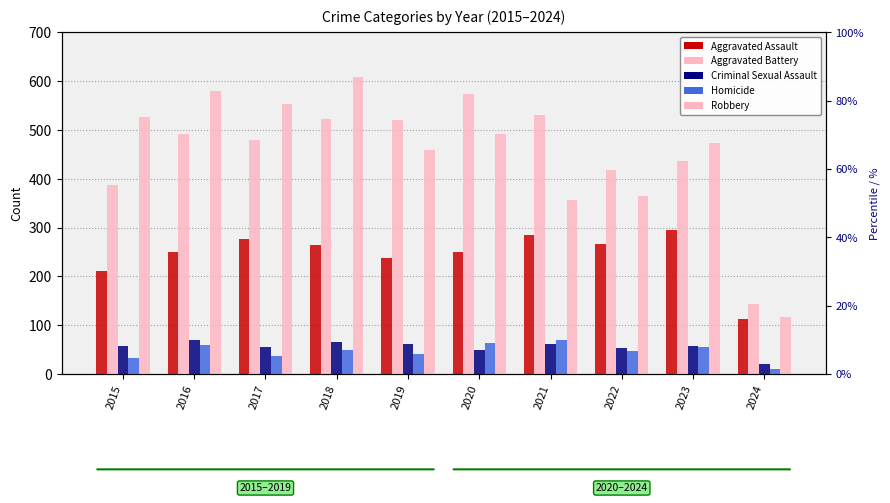

Reading left to right, extract all data points from this chart.

Aggravated Assault: 210	250	276	265	238	249	284	267	295	112
Aggravated Battery: 387	491	480	522	520	574	531	417	437	143
Criminal Sexual Assault: 58	69	55	65	61	49	62	53	56	21
Homicide: 32	59	37	49	40	63	69	47	55	9
Robbery: 527	579	553	608	458	491	357	364	473	116